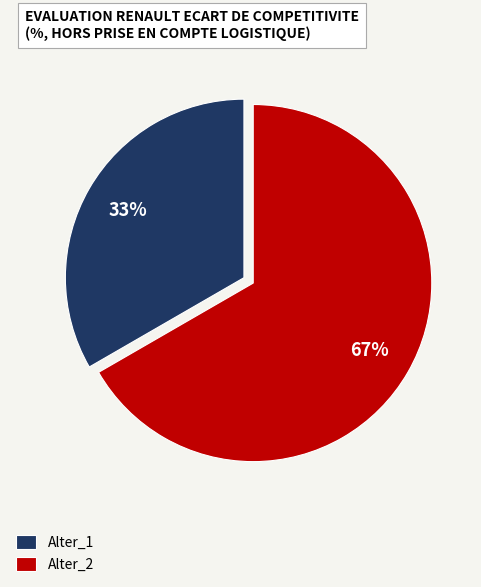

Which slice is the smallest?

Alter_1